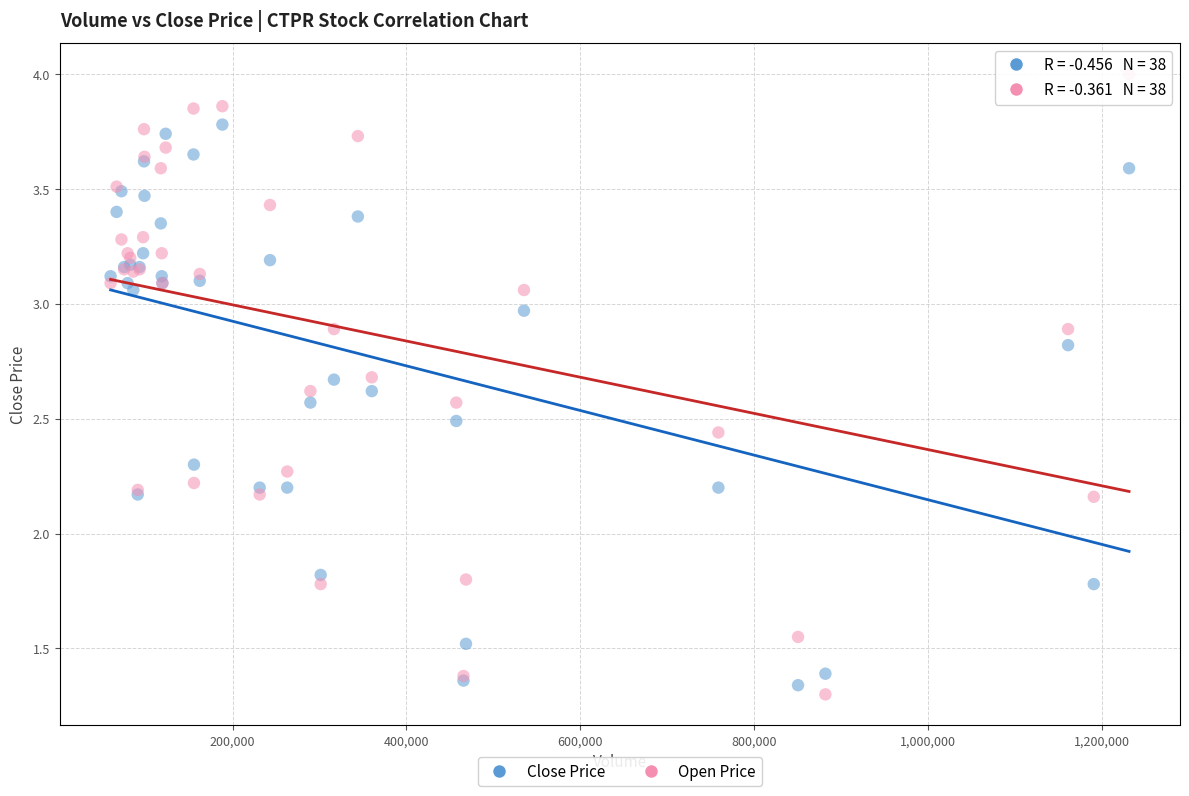

What is the X range (max minus min) for the scatter plot?

1172071.0